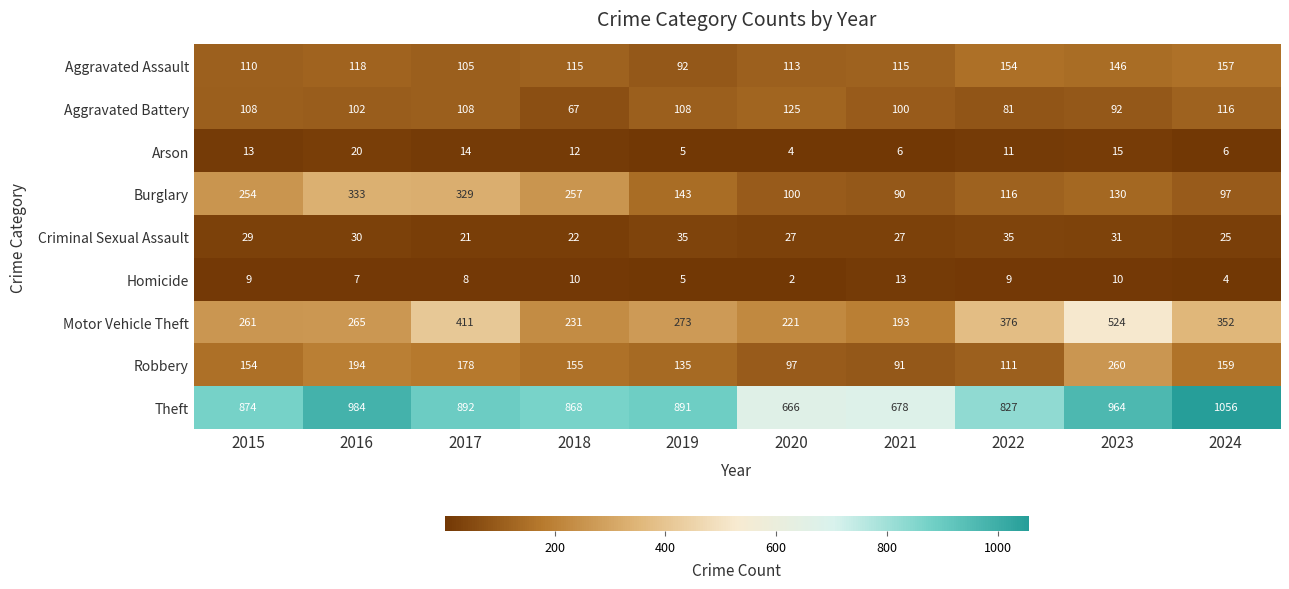

What is the total value across all series at 2023?

2172